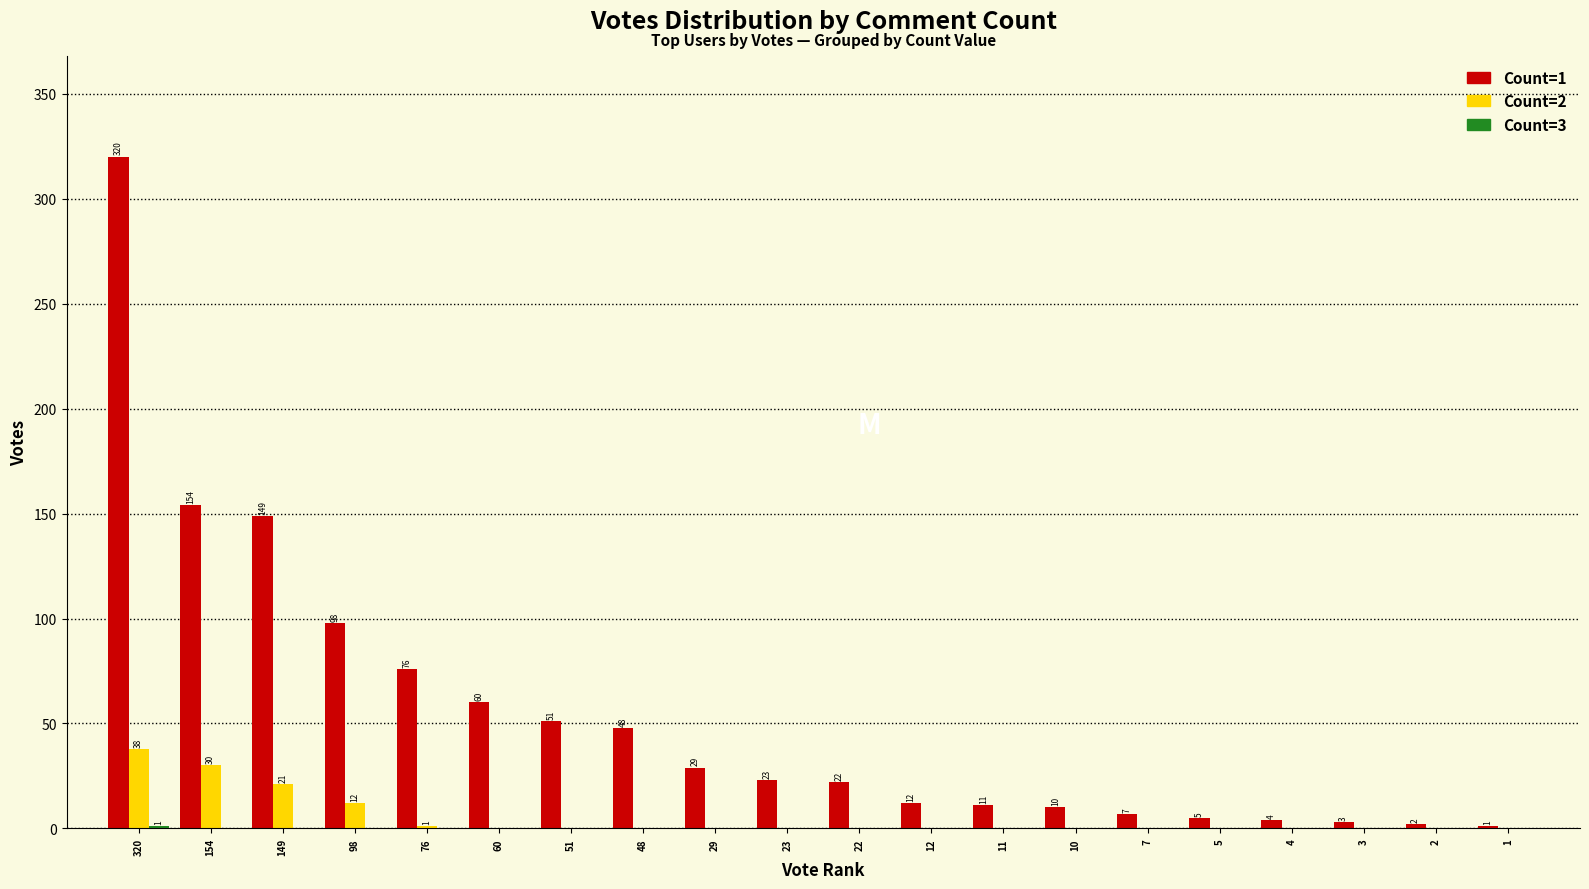

Is it true that Count=2 equals 0 at 12?

True